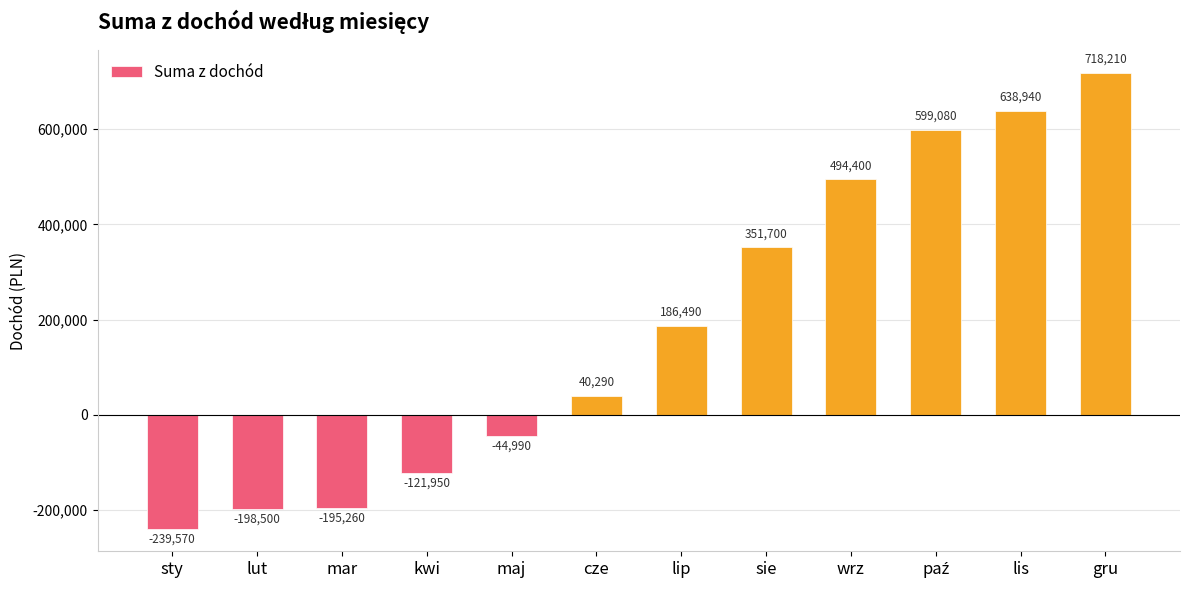

What is the difference between the maximum and second lowest values?

916710